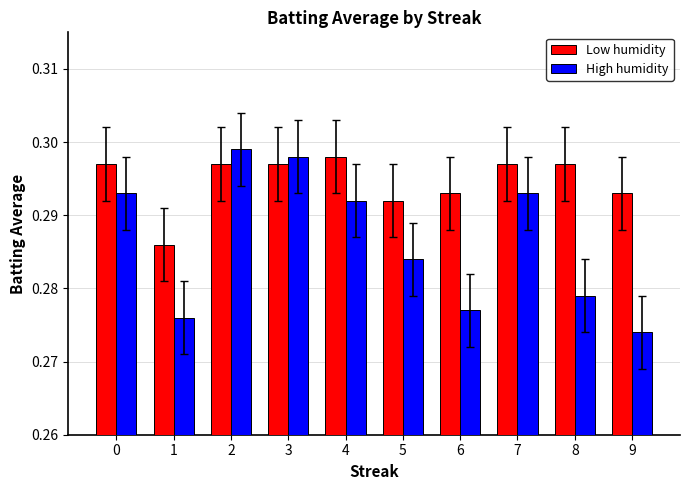

Where is Low humidity nearest to the value 0?

1